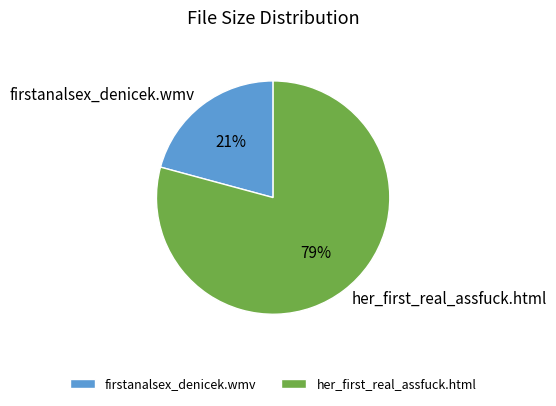

Combined, do firstanalsex_denicek.wmv and her_first_real_assfuck.html account for over 50%?

Yes